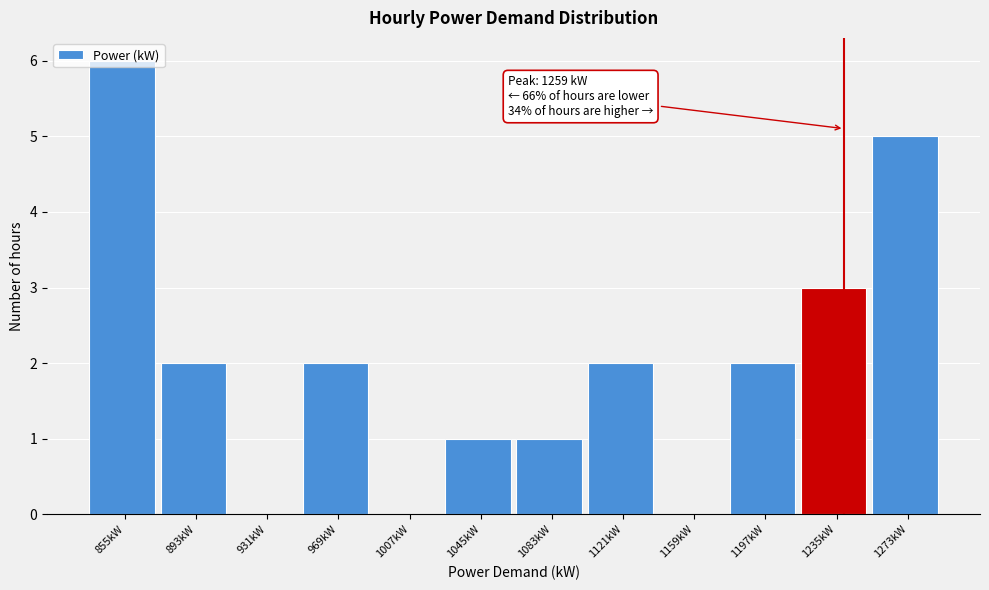

What is the ratio of the value at 1197kW to the value at 1121kW?

1.0